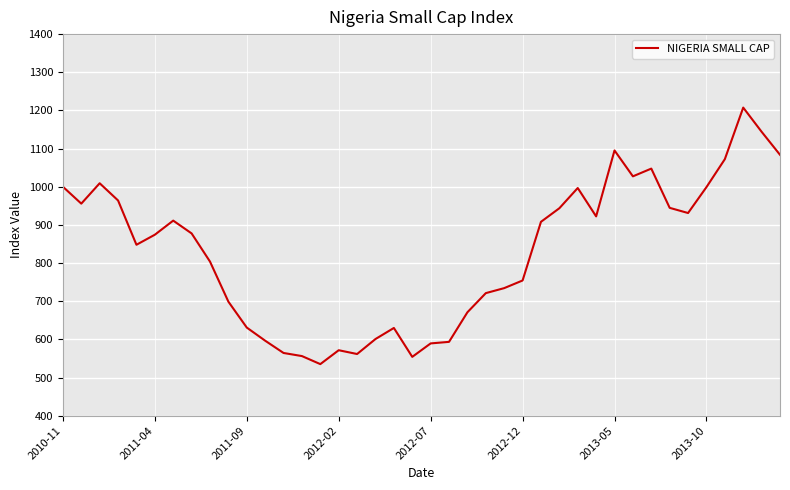

What is the difference between the maximum and minimum values?

672.3